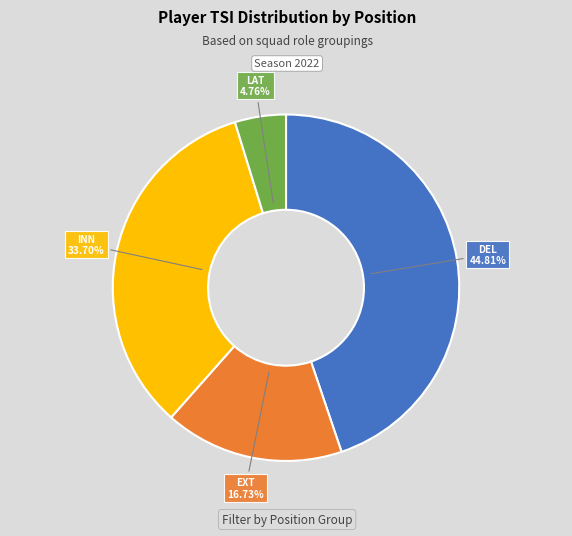

Does any single category account for the majority?

No